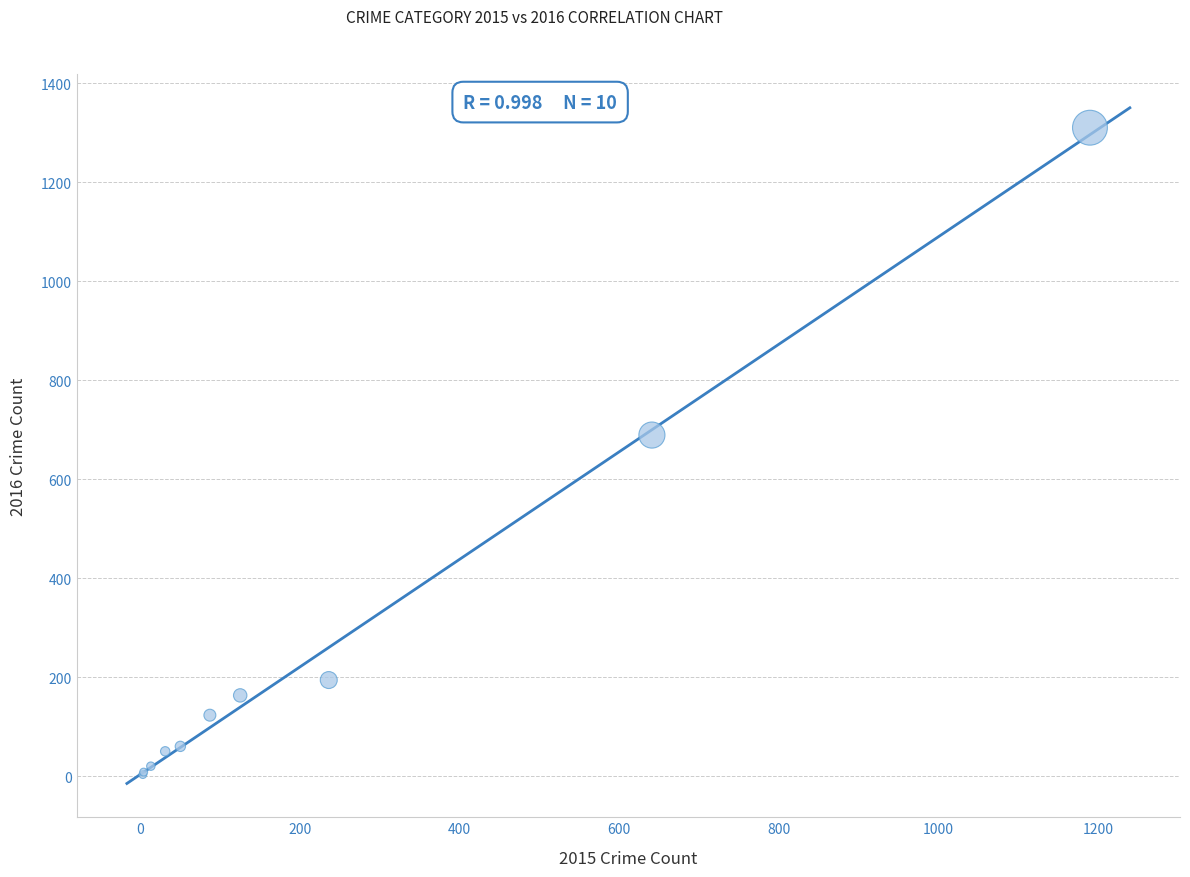

What Y value in the scatter plot is closest to 656?

689